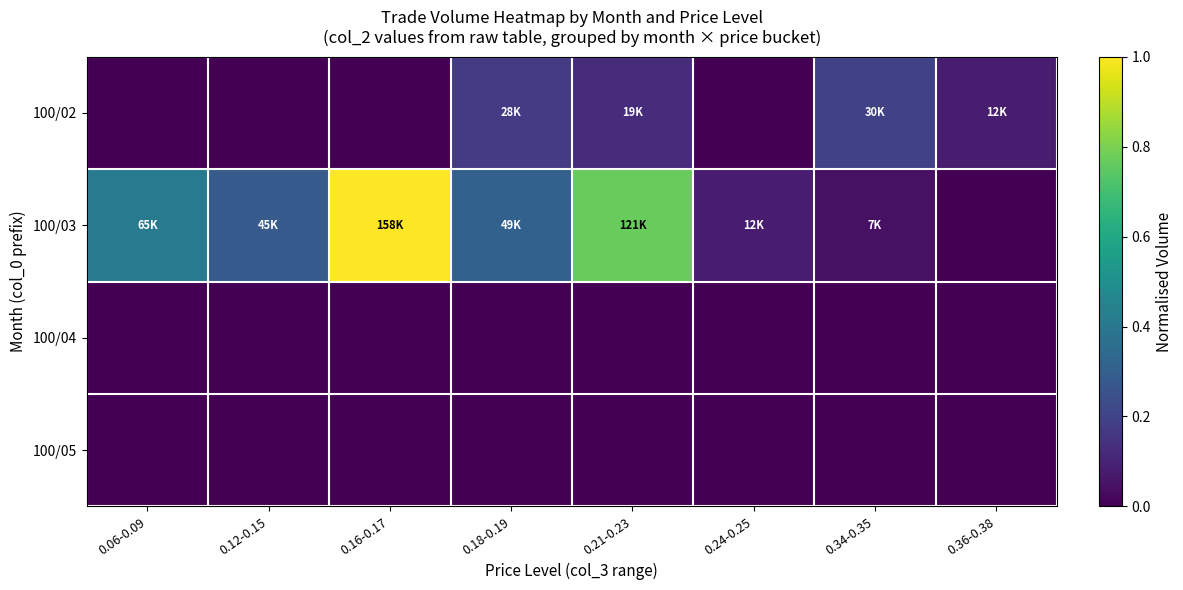

At which category is the sum across all series the highest?

0.16-0.17